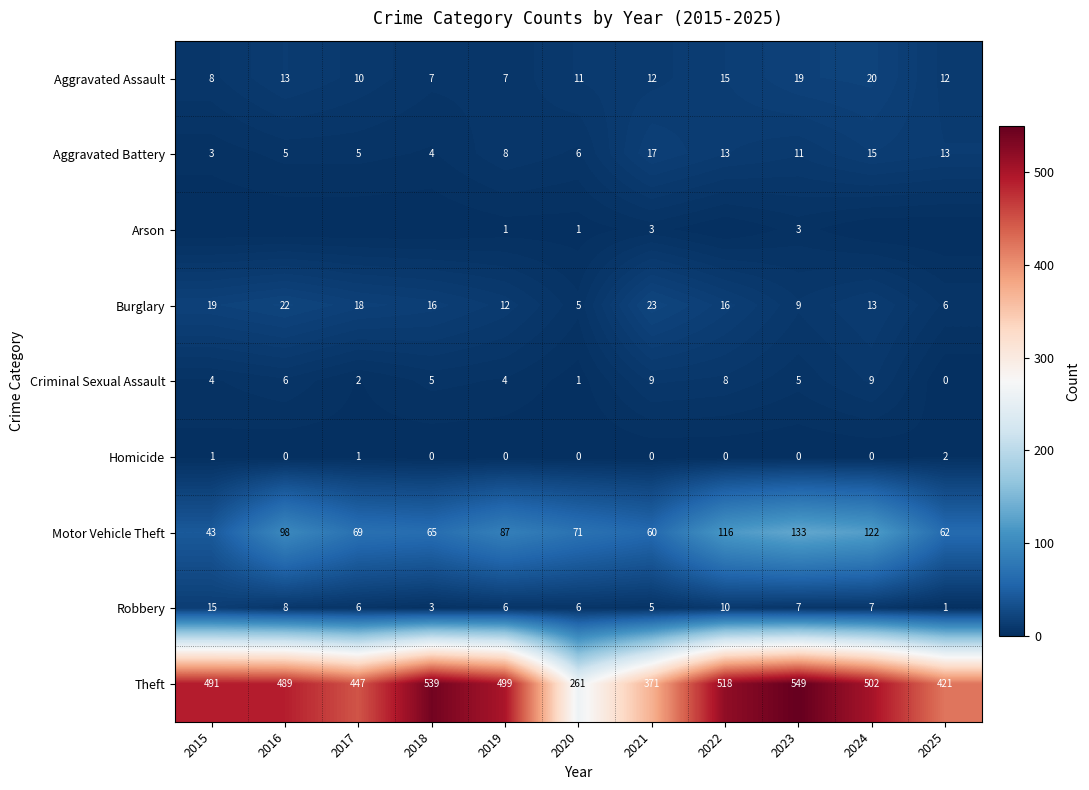

The Motor Vehicle Theft series shows 69 at 2017. True or false?

True